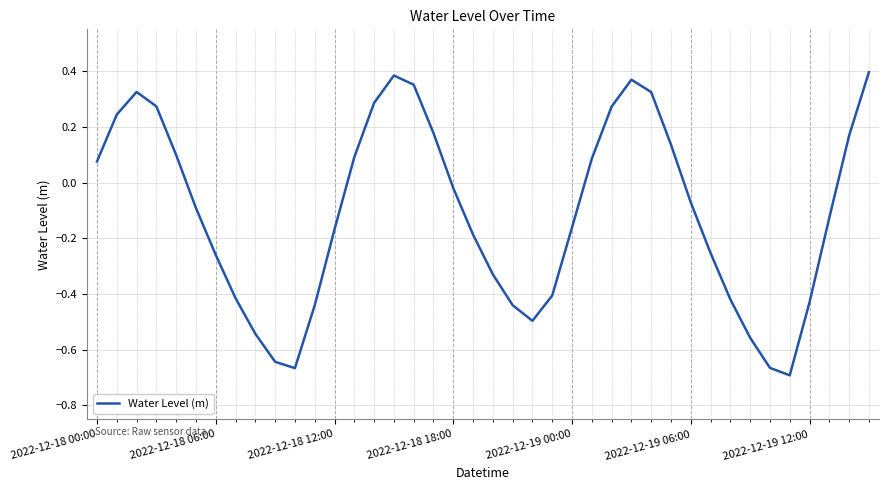

What is the difference between the maximum and minimum values?

1.1